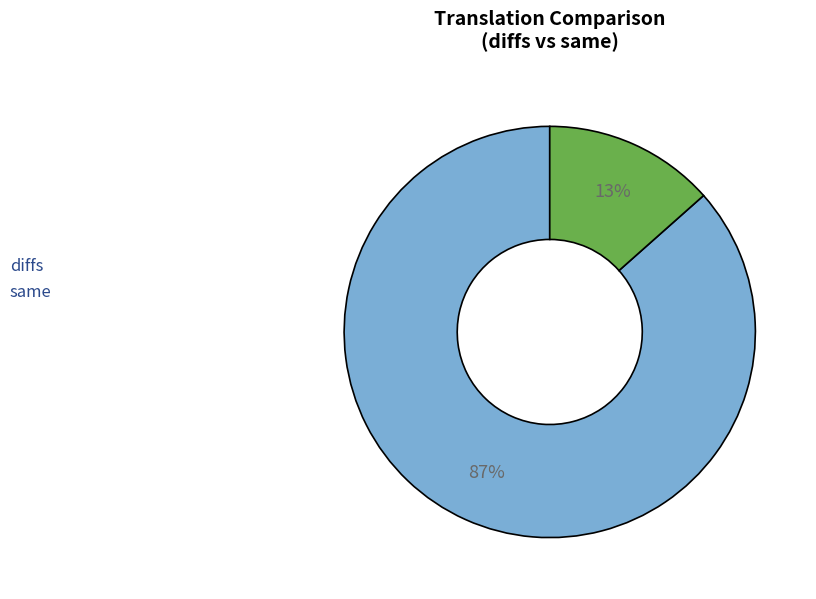

To the nearest percent, what is the average slice percentage?

50%